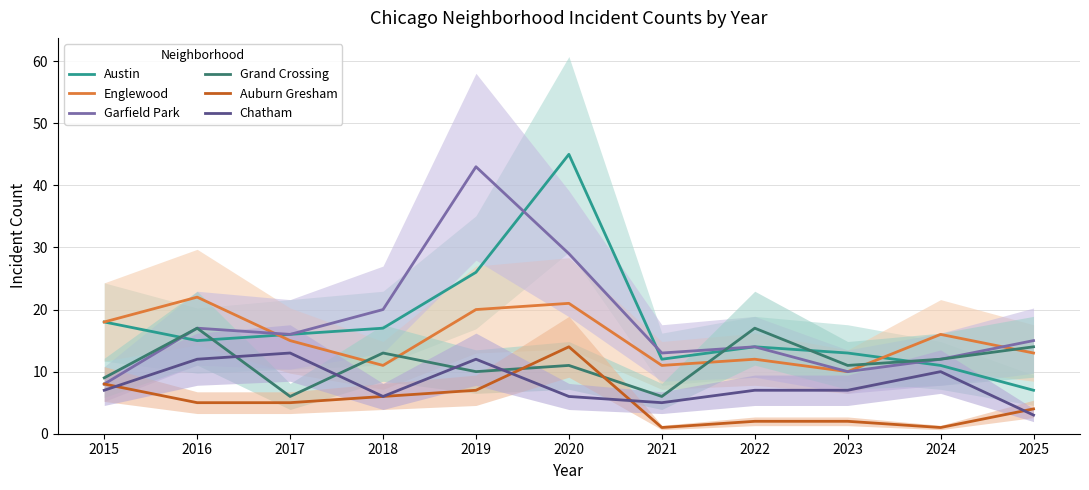

How many lines are shown in the chart?

6